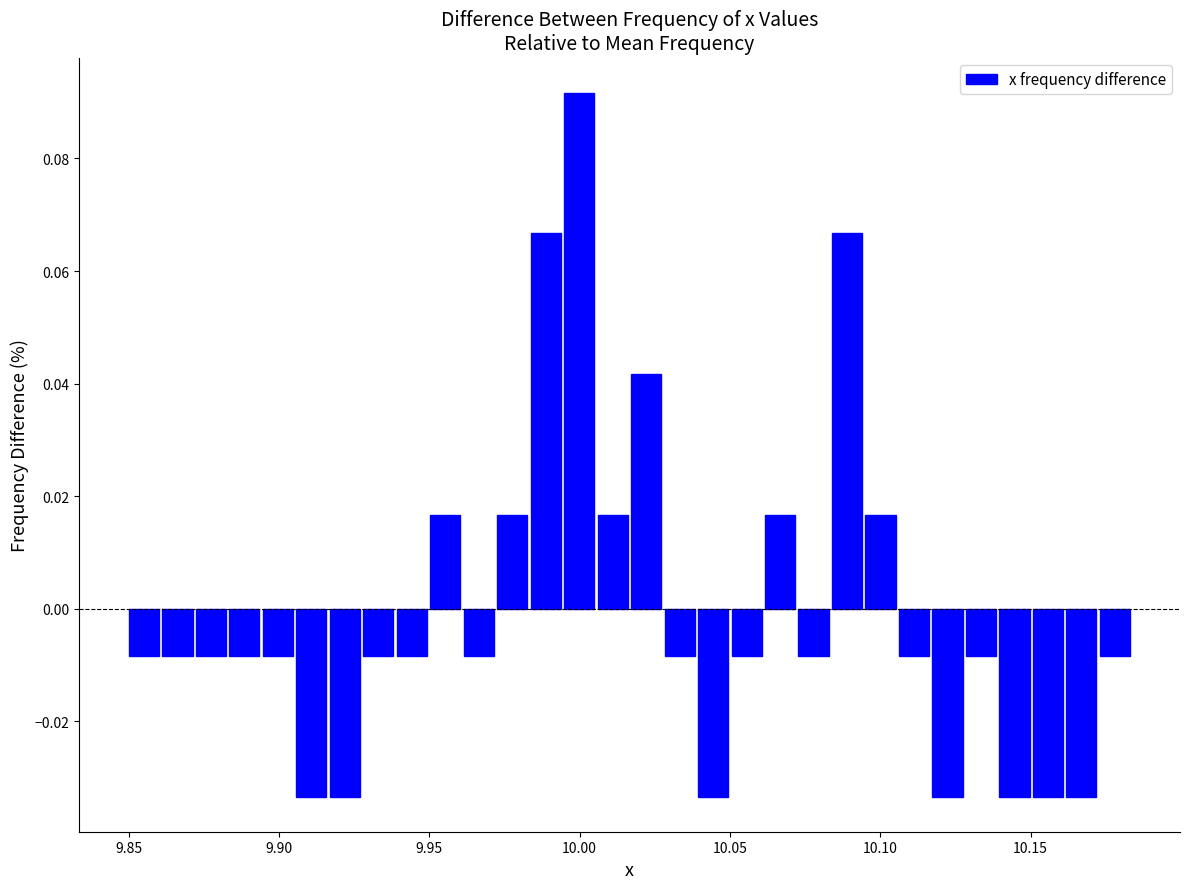

Around what value on the x-axis is the tallest bar? Give the approximate position of its centre, as read against the axis.

10.000